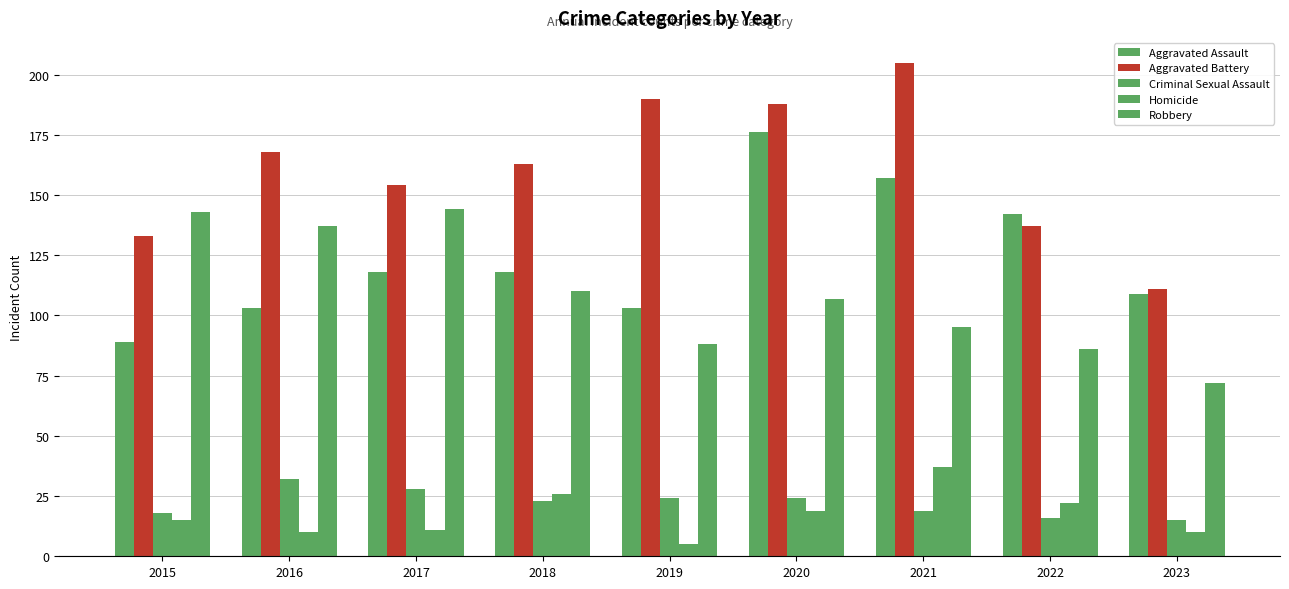

How many data points does each series have?

9